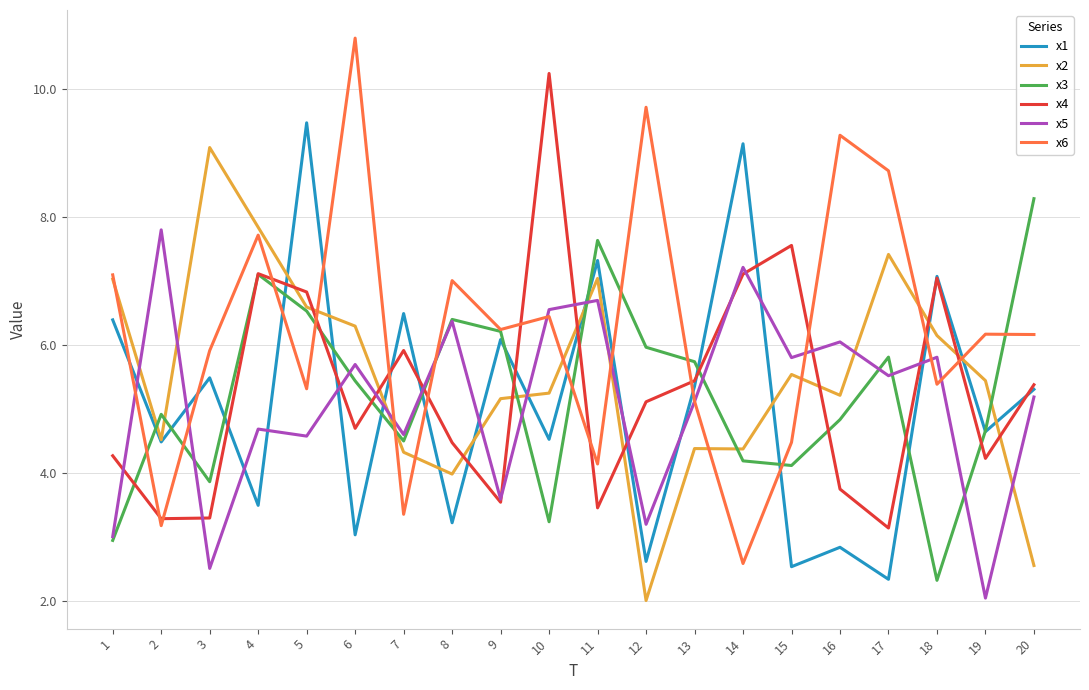

How many interior local valleys does the x6 series have?

7